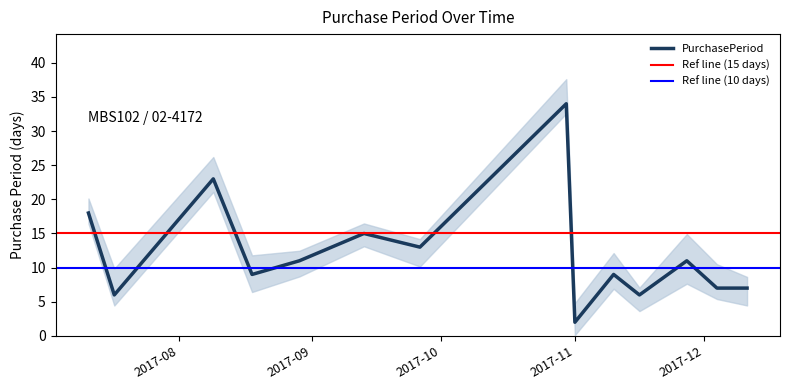

What value does the data have at 2017-08-29, to the nearest 10?

10